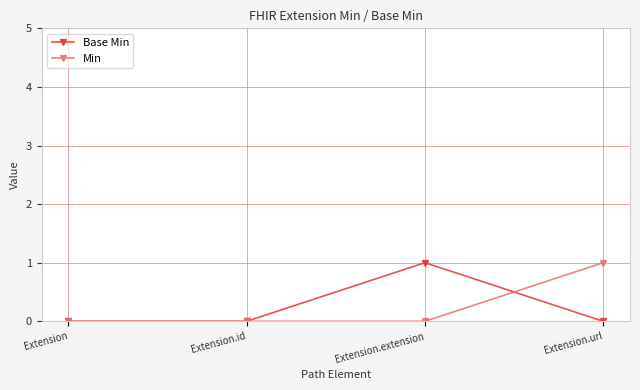

How many interior local peaks does the Base Min series have?

1